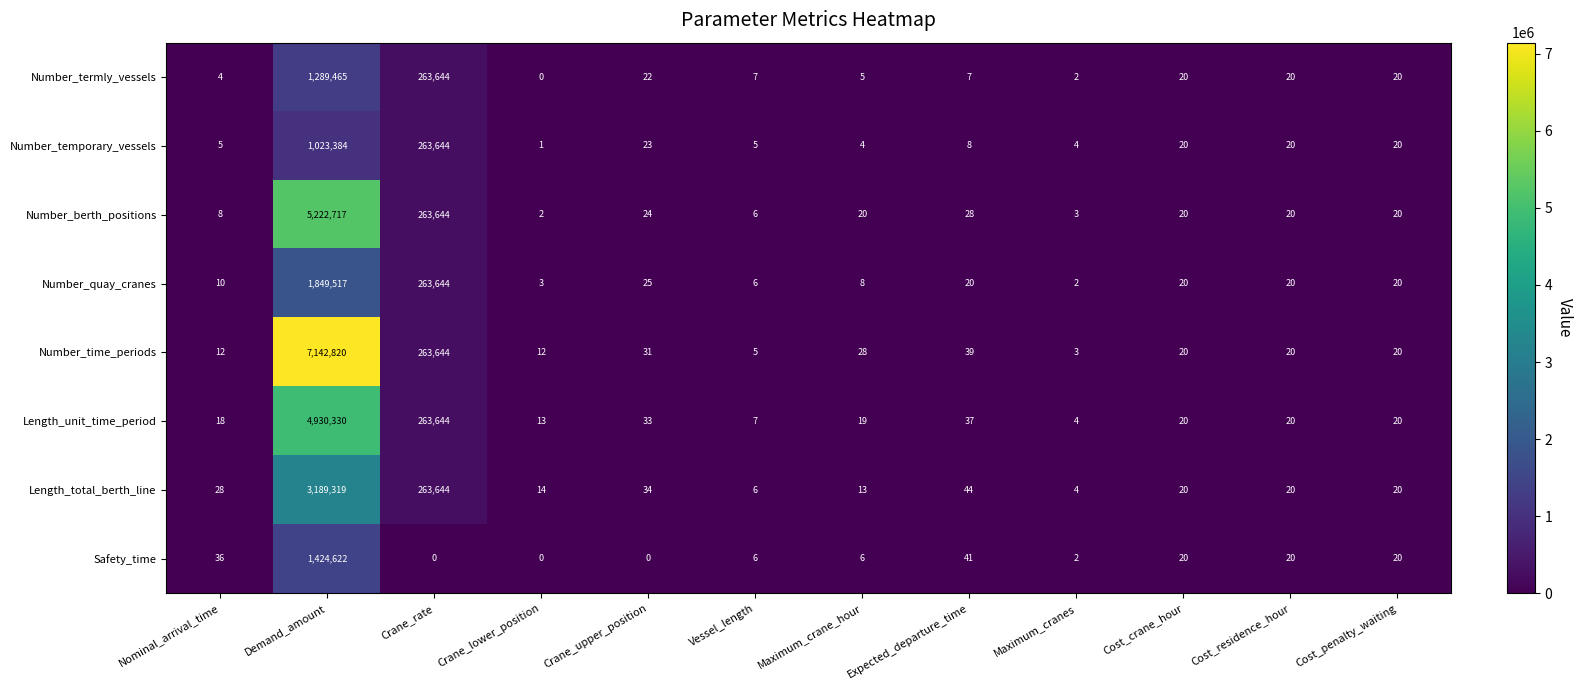

The value of Safety_time at Vessel_length is 6. True or false?

True